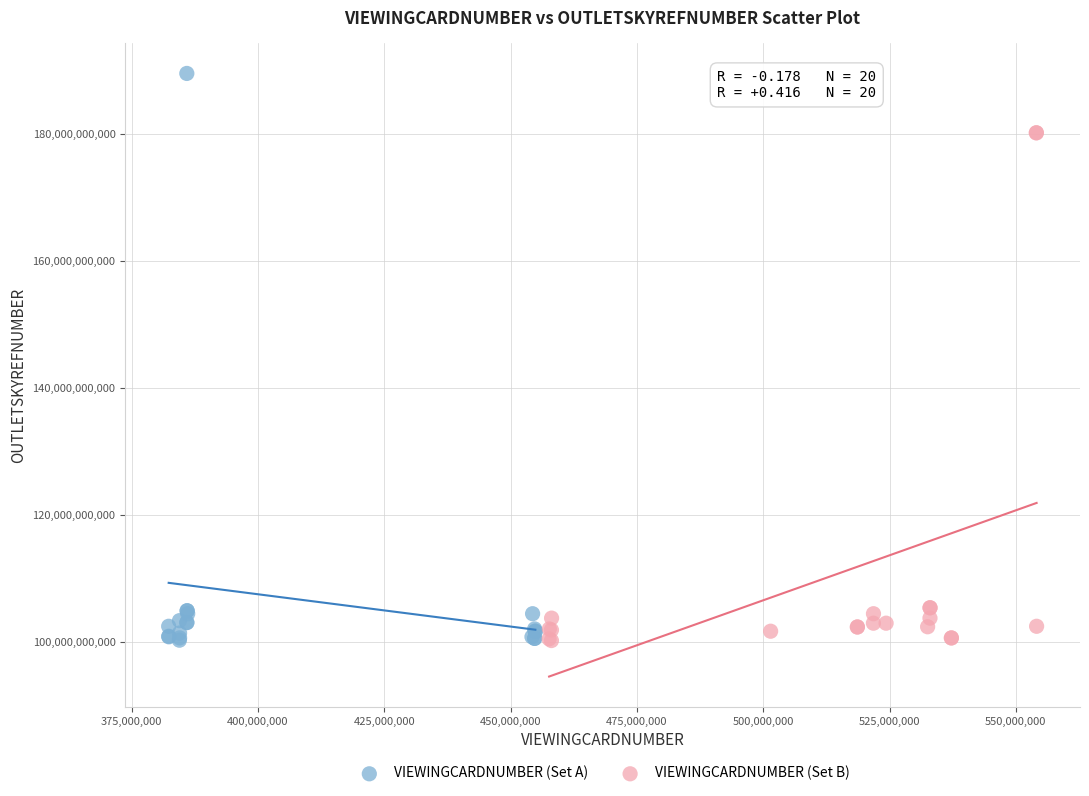

Which series has the widest spread of Y values?

VIEWINGCARDNUMBER (Set A)